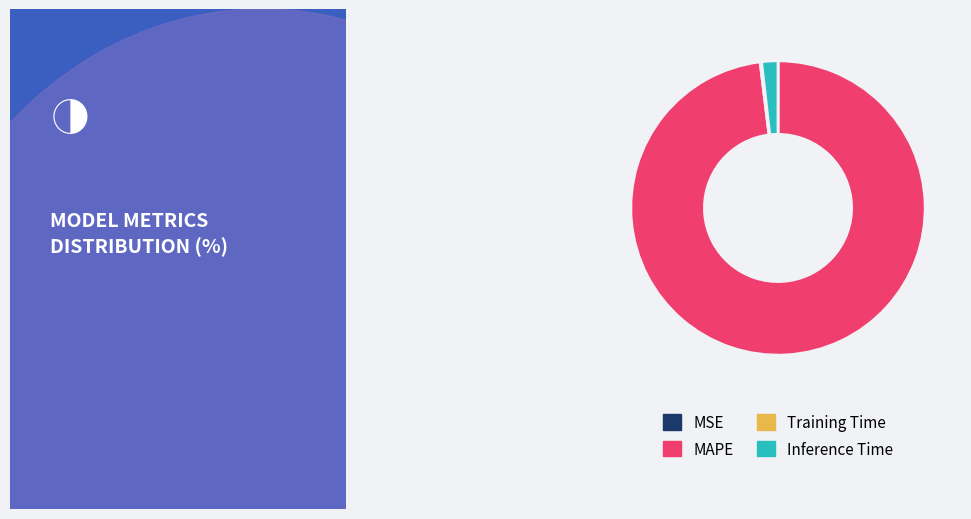

Rank the categories by value from lowest to highest.

MSE, Training Time, Inference Time, MAPE